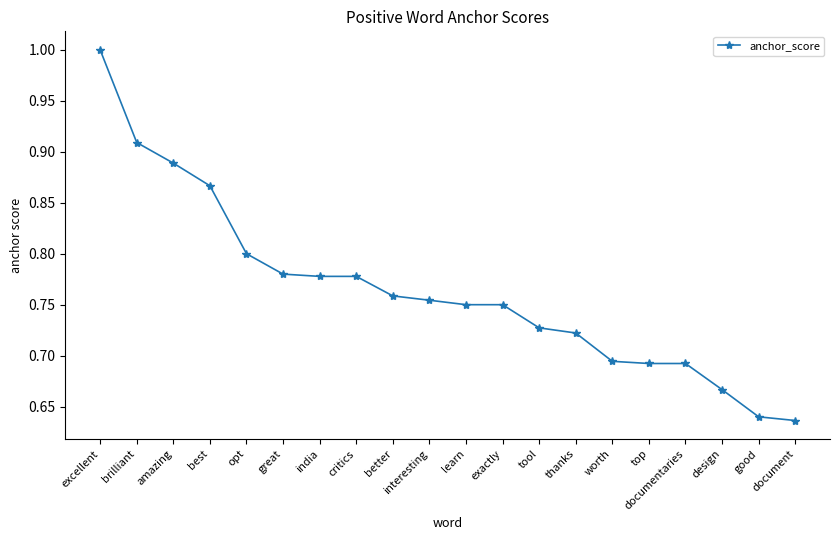

What is the greatest value displayed?

1.0